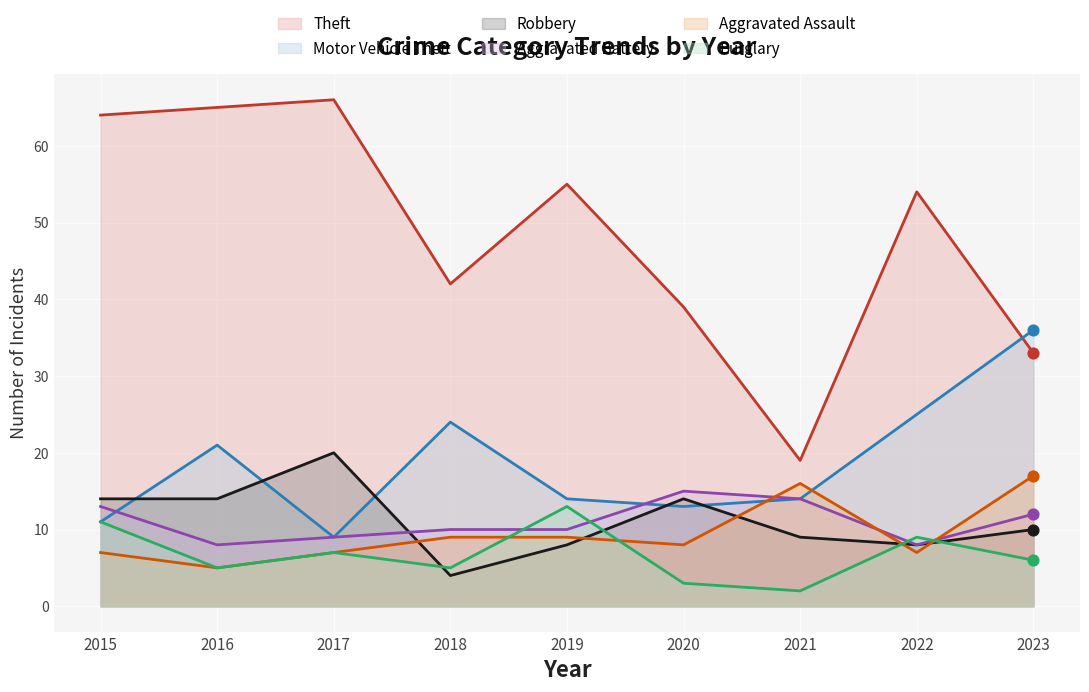

At how many categories does at least one series exceed 5?

9